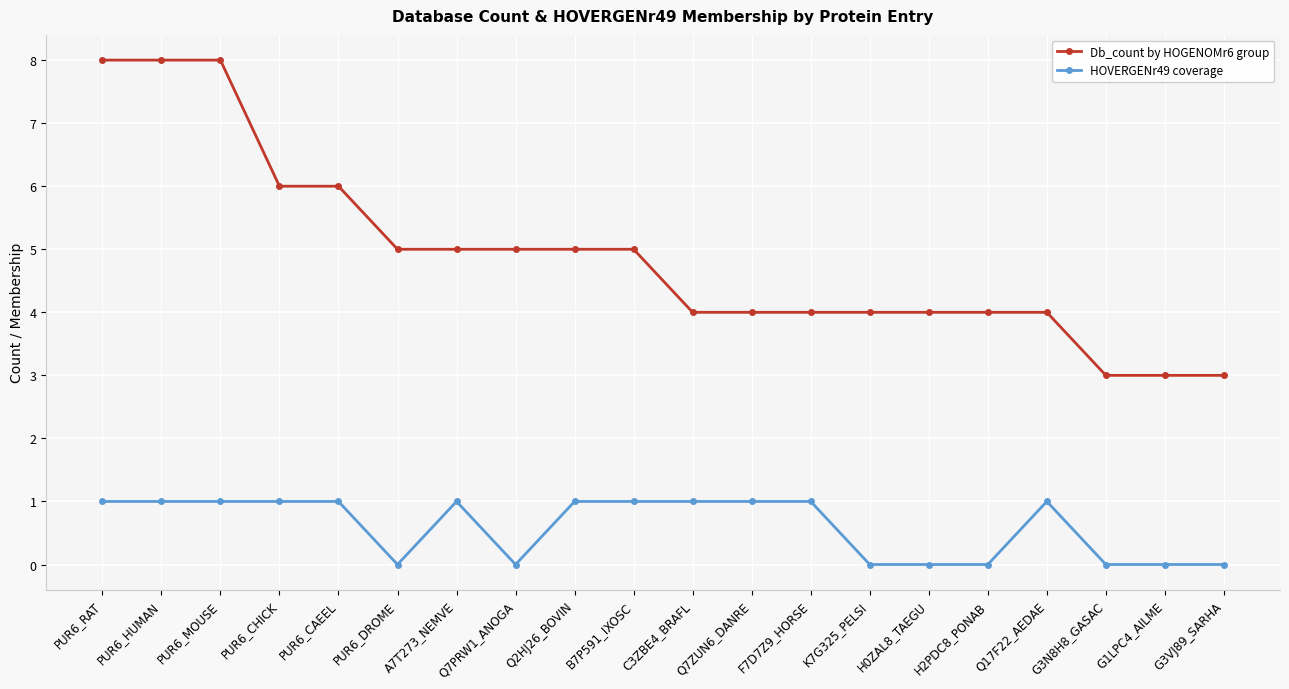

Reading left to right, extract all data points from this chart.

Db_count by HOGENOMr6 group: 8	8	8	6	6	5	5	5	5	5	4	4	4	4	4	4	4	3	3	3
HOVERGENr49 coverage: 1	1	1	1	1	0	1	0	1	1	1	1	1	0	0	0	1	0	0	0